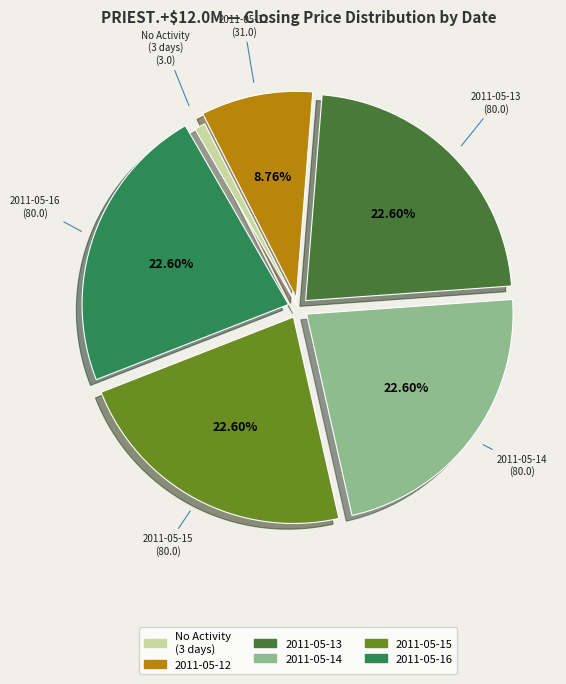

Count the number of slices in the pie.

6